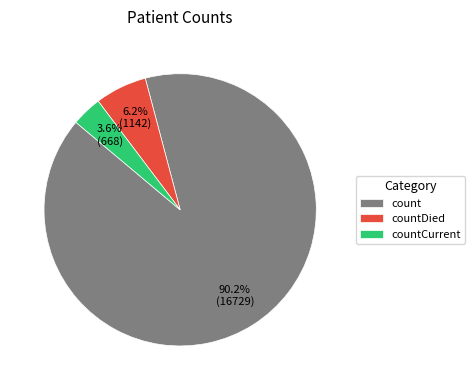

Does countDied account for over 50% of the chart?

No